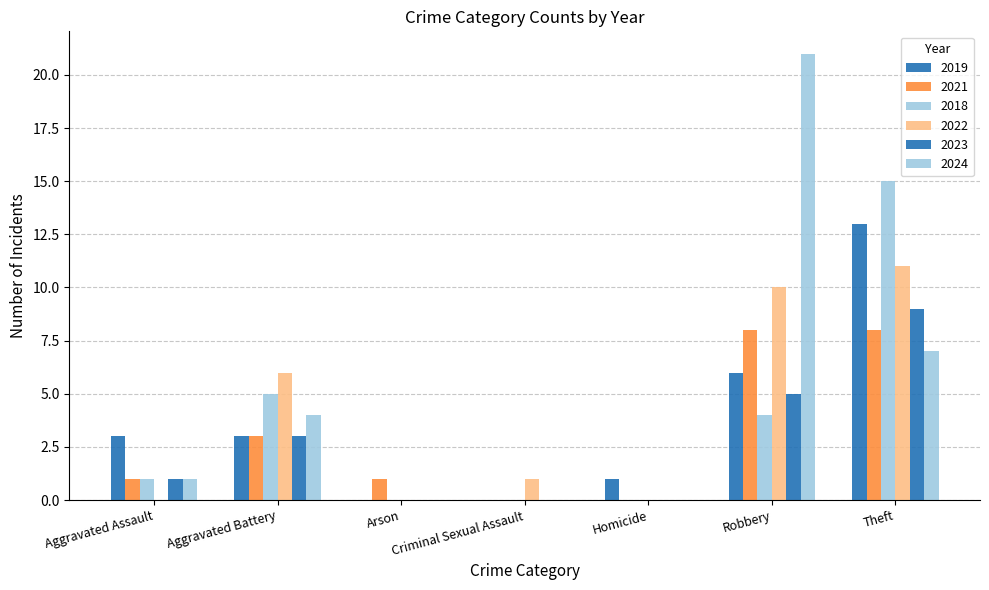

What is the spread (max minus min) of values at Aggravated Assault?

3